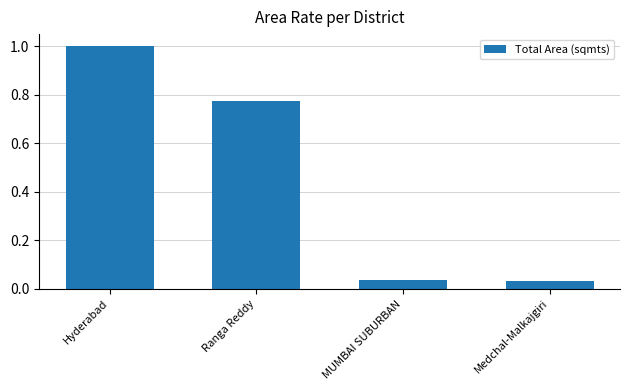

What is the greatest value displayed?

1.0